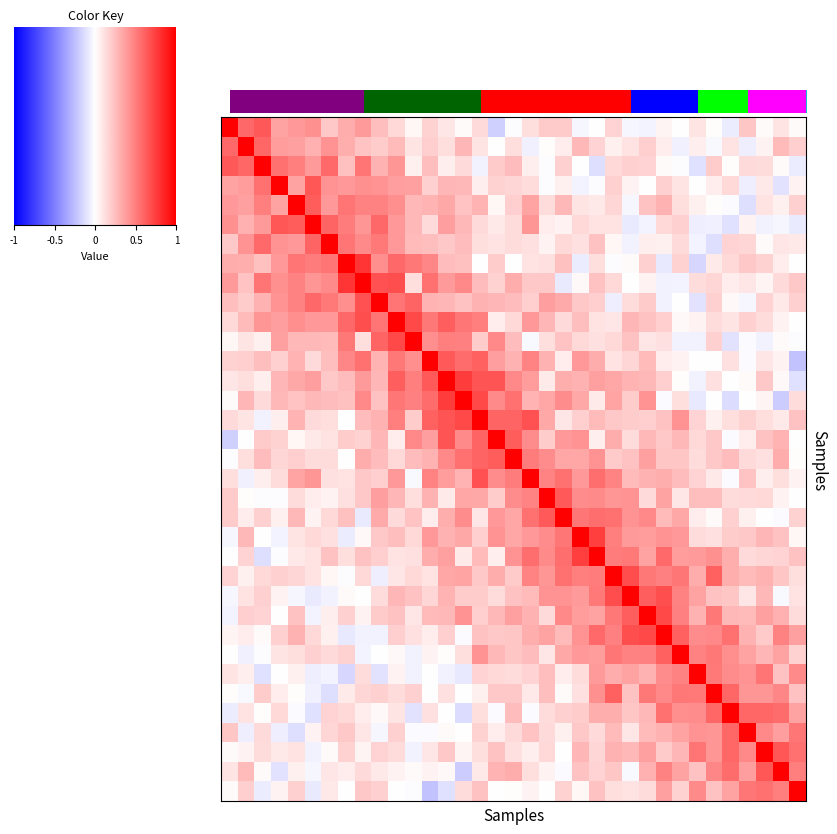

What is the smallest value displayed?

-0.2